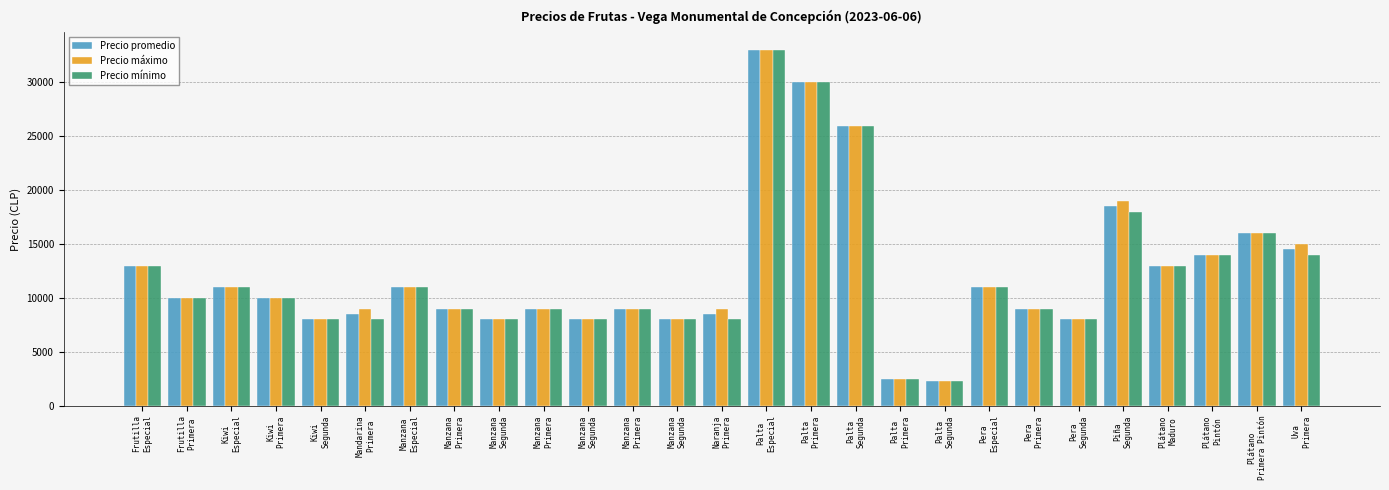

At which label does Precio promedio reach its peak?

Palta
Especial